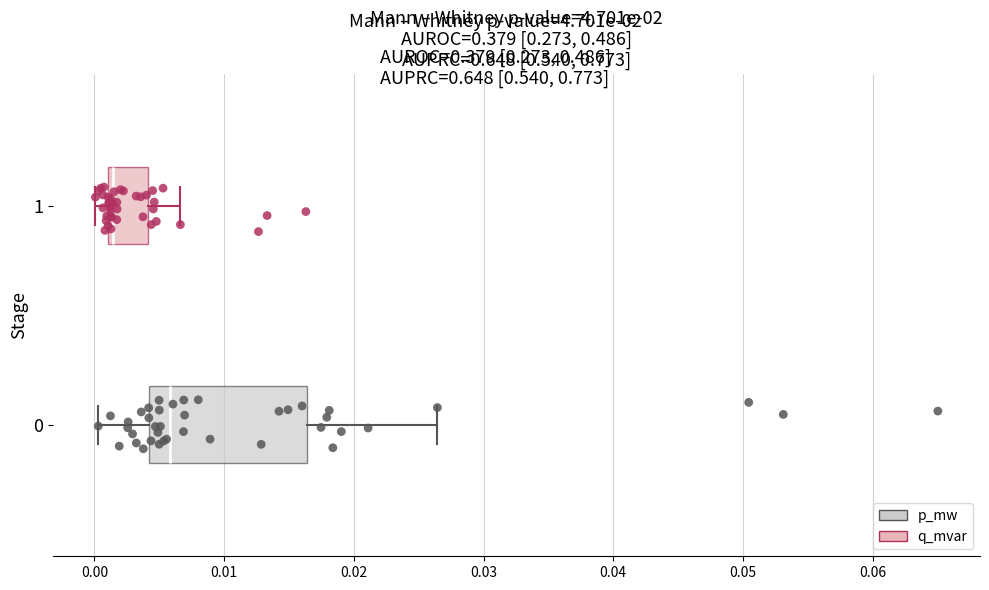

Reading bottom to top, read every box against the x-axis: the position of its median line, the range the box covers, and the ends of its whiskers. The values are not printed on the chart, so give them approximately, as read against the axis.

0: median 0.006, box 0.004 to 0.016, whiskers 0.000 to 0.026
1: median 0.001 (just right of the box's left edge), box 0.001 to 0.004, whiskers 0.000 to 0.007